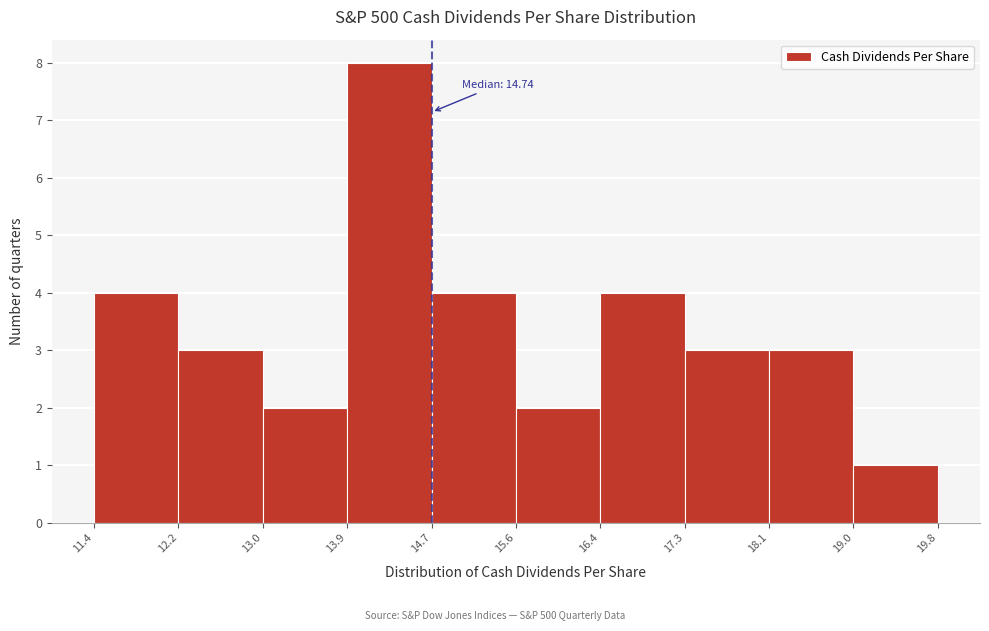

Over which range of the x-axis is the bar tallest?

13.9 to 14.7